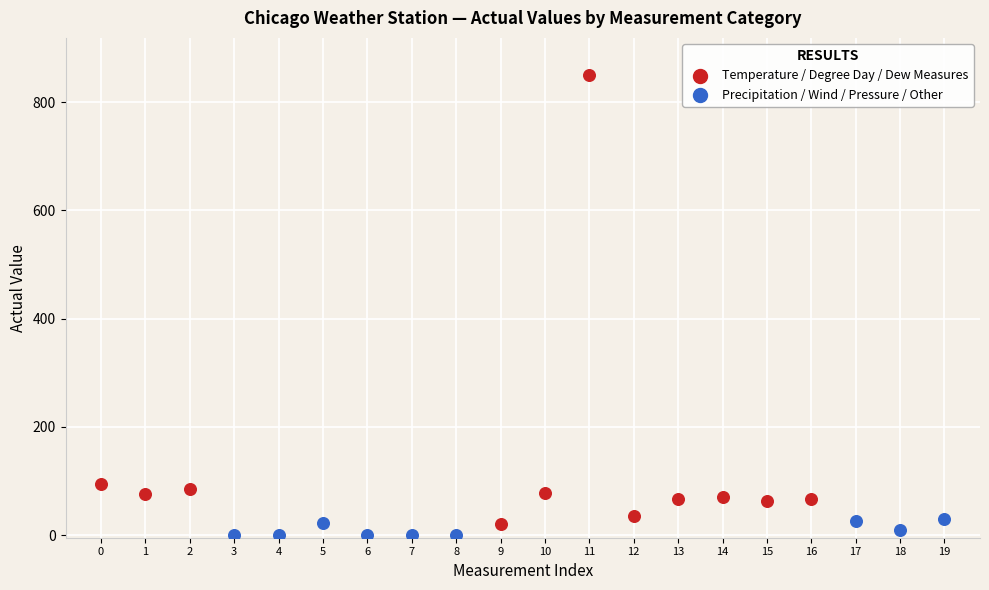

Which series contains the highest Y value?

Temperature / Degree Day / Dew Measures